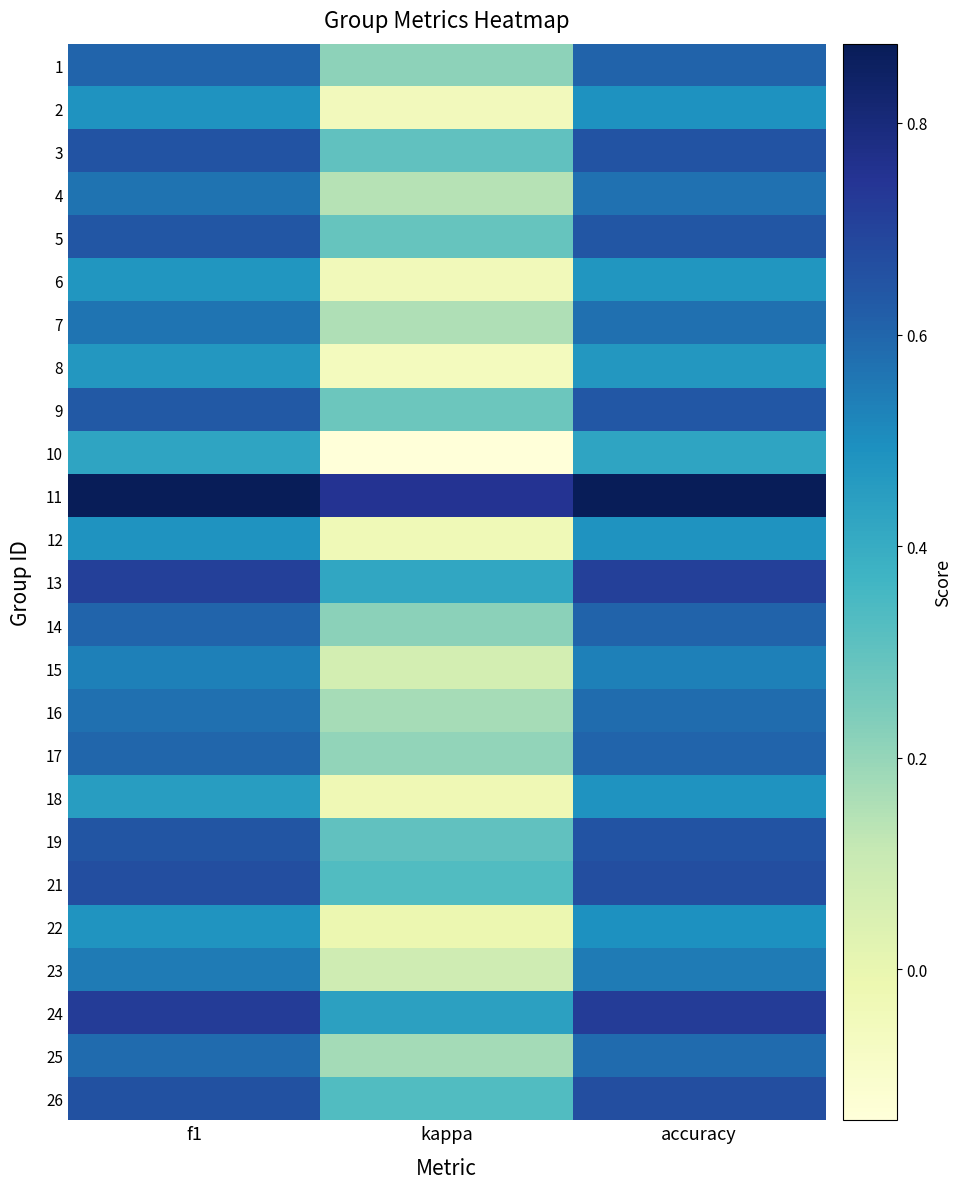

What is the total value across all series at accuracy?

14.8